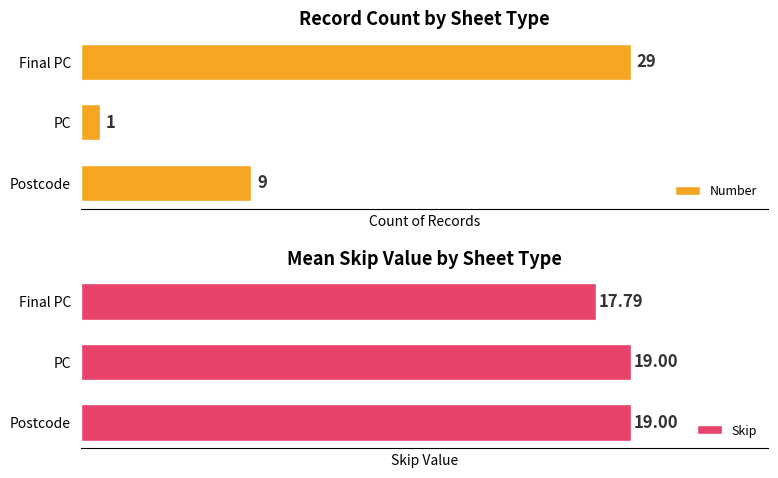

Which series has the largest range (max minus min)?

Number